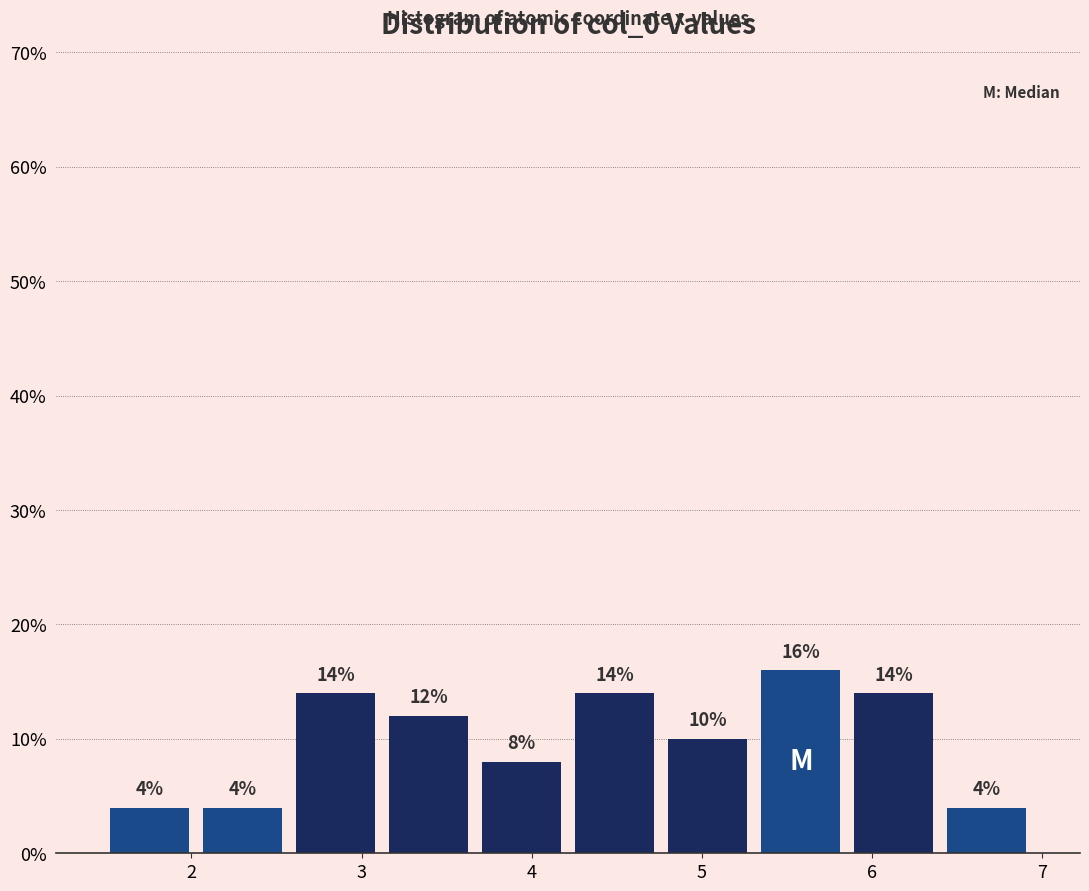

Which range on the x-axis has the tallest bar?

5.3 to 5.9